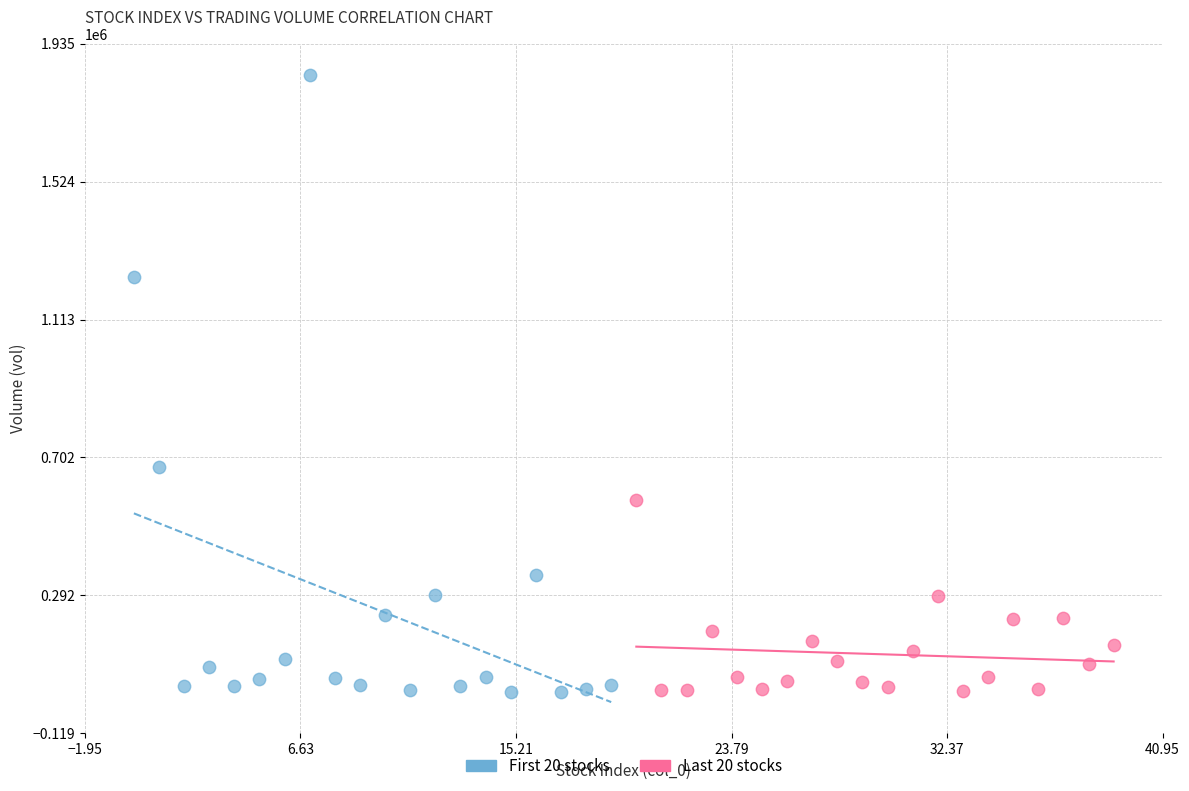

Which series contains the highest Y value?

First 20 stocks